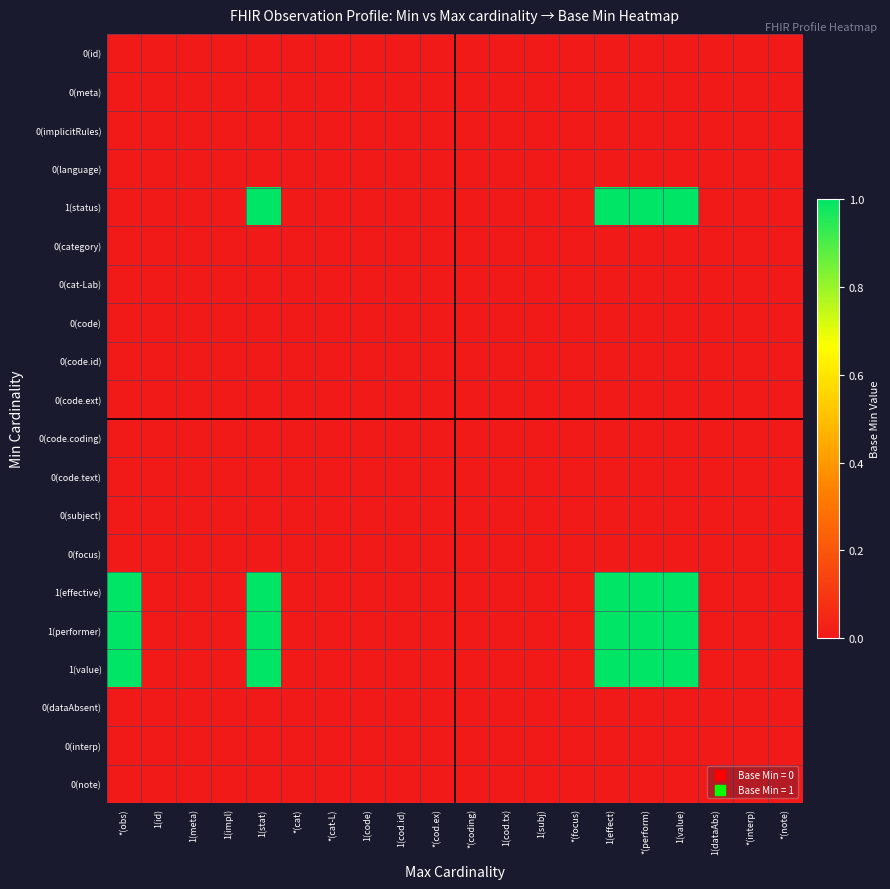

List the series in order of their peak value, lowest first.

0(id), 0(meta), 0(implicitRules), 0(language), 0(category), 0(cat-Lab), 0(code), 0(code.id), 0(code.ext), 0(code.coding), 0(code.text), 0(subject), 0(focus), 0(dataAbsent), 0(interp), 0(note), 1(status), 1(effective), 1(performer), 1(value)